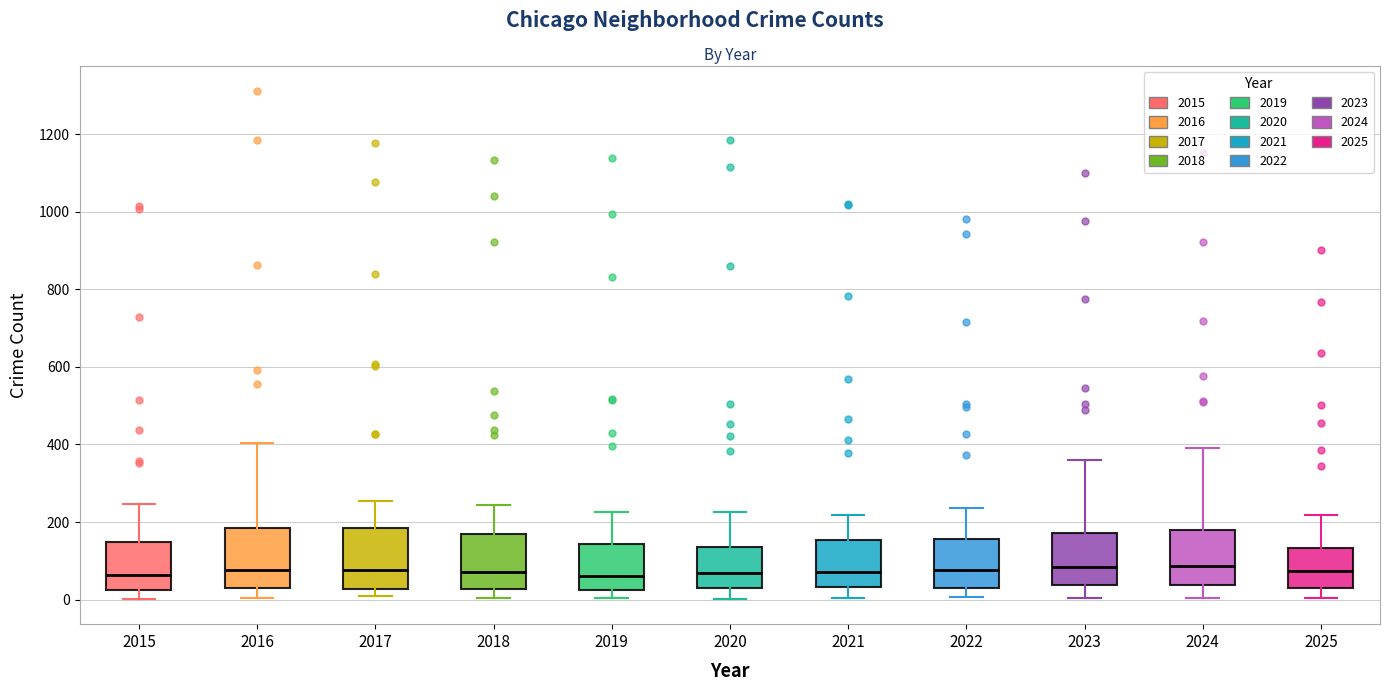

Reading left to right, transcribe this box plot: for each box, give where its median line is, the range the box spans, and where its two whiskers end, as read against the y-axis. The values are not printed on the chart, so give them approximately, as read against the axis.

2015: median 60, box 20 to 140, whiskers 0 to 240
2016: median 80, box 40 to 180, whiskers 0 to 400
2017: median 80, box 20 to 180, whiskers 0 to 260
2018: median 80, box 20 to 180, whiskers 0 to 240
2019: median 60, box 20 to 140, whiskers 0 to 220
2020: median 60, box 20 to 140, whiskers 0 to 220
2021: median 80, box 40 to 160, whiskers 0 to 220
2022: median 80, box 40 to 160, whiskers 0 to 240
2023: median 80, box 40 to 180, whiskers 0 to 360
2024: median 80, box 40 to 180, whiskers 0 to 400
2025: median 80, box 20 to 140, whiskers 0 to 220